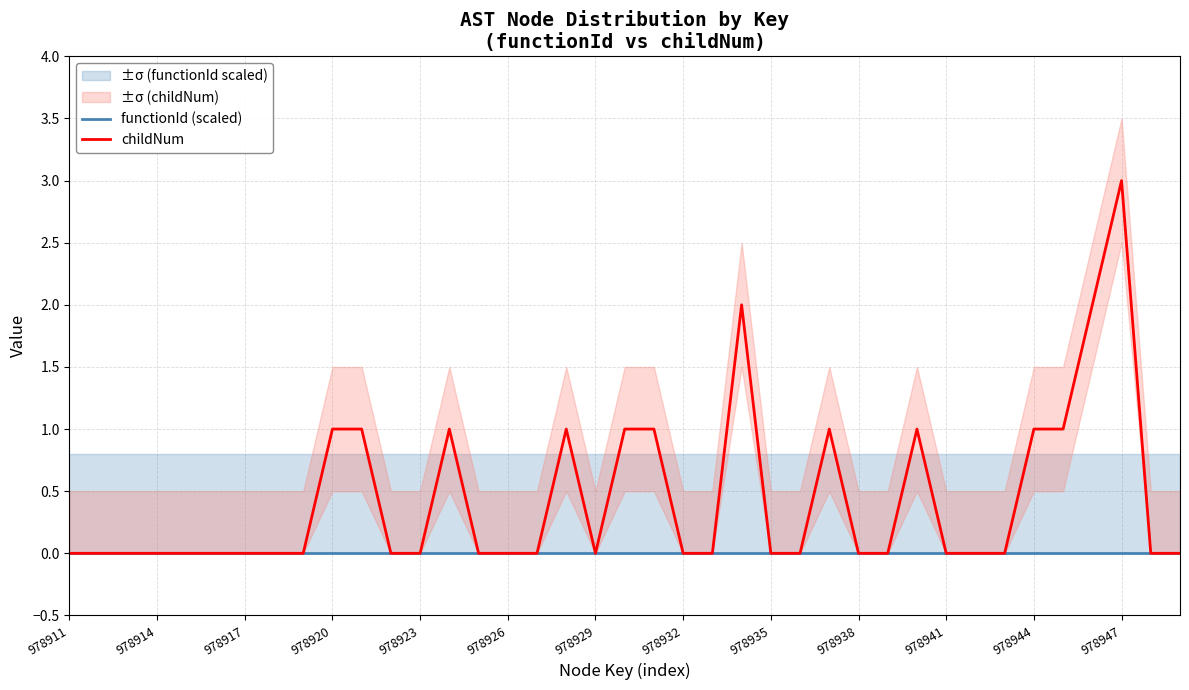

Rank the series at 978926 from highest to lowest value.

functionId (scaled), childNum